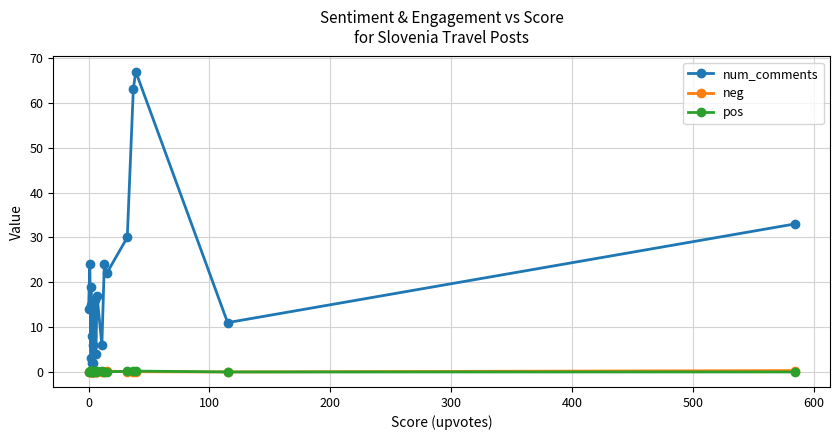

True or false: neg and pos intersect in this chart.

True